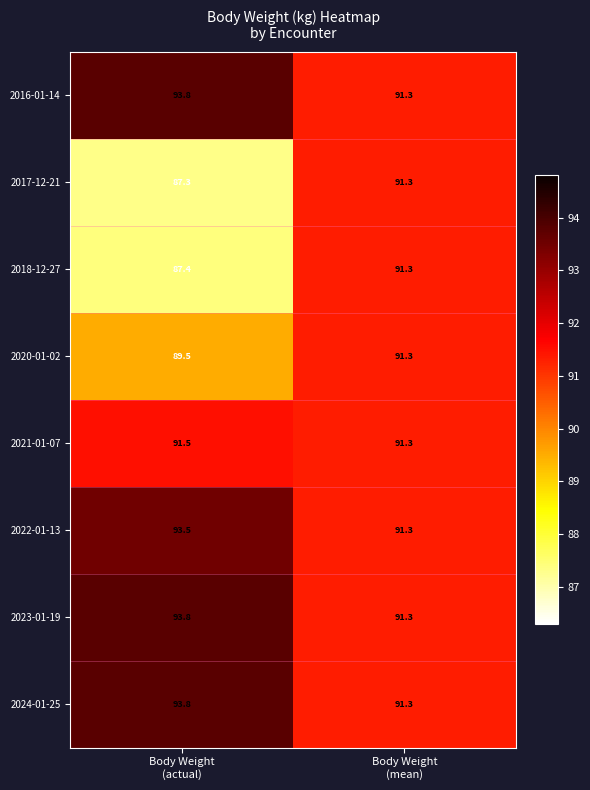

What is the difference between the maximum and minimum values in the 2023-01-19 series?

2.5